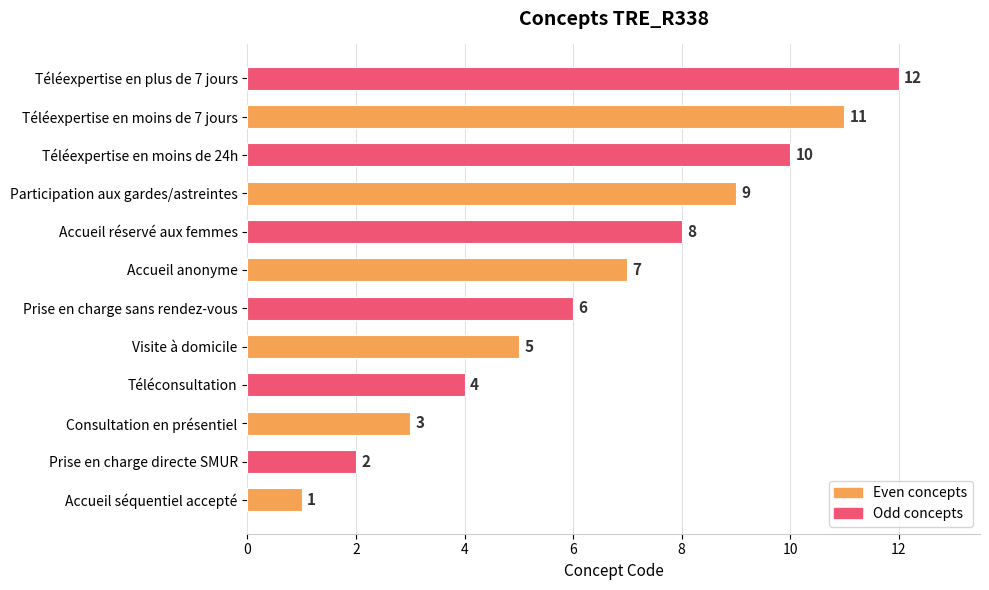

Are the bars grouped side by side (vs. stacked)?

No